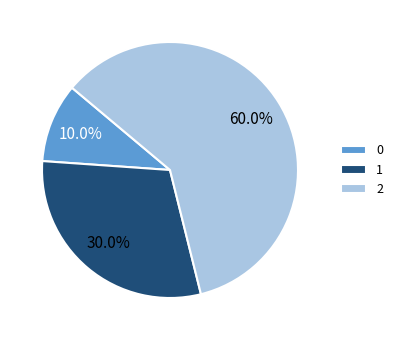

How many segments does this pie chart have?

3